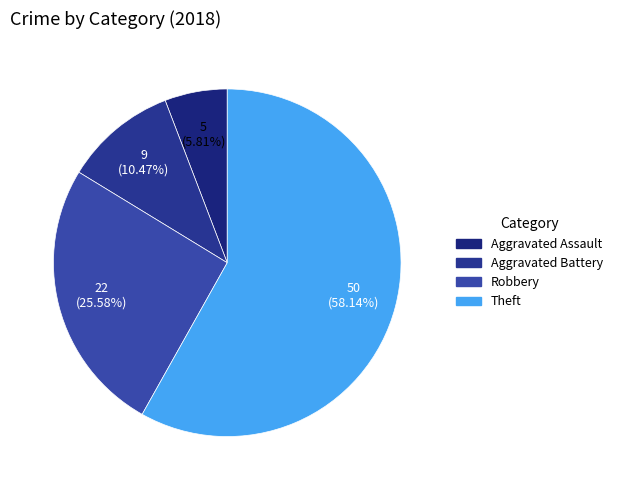

Rank the categories by value from lowest to highest.

Aggravated Assault, Aggravated Battery, Robbery, Theft